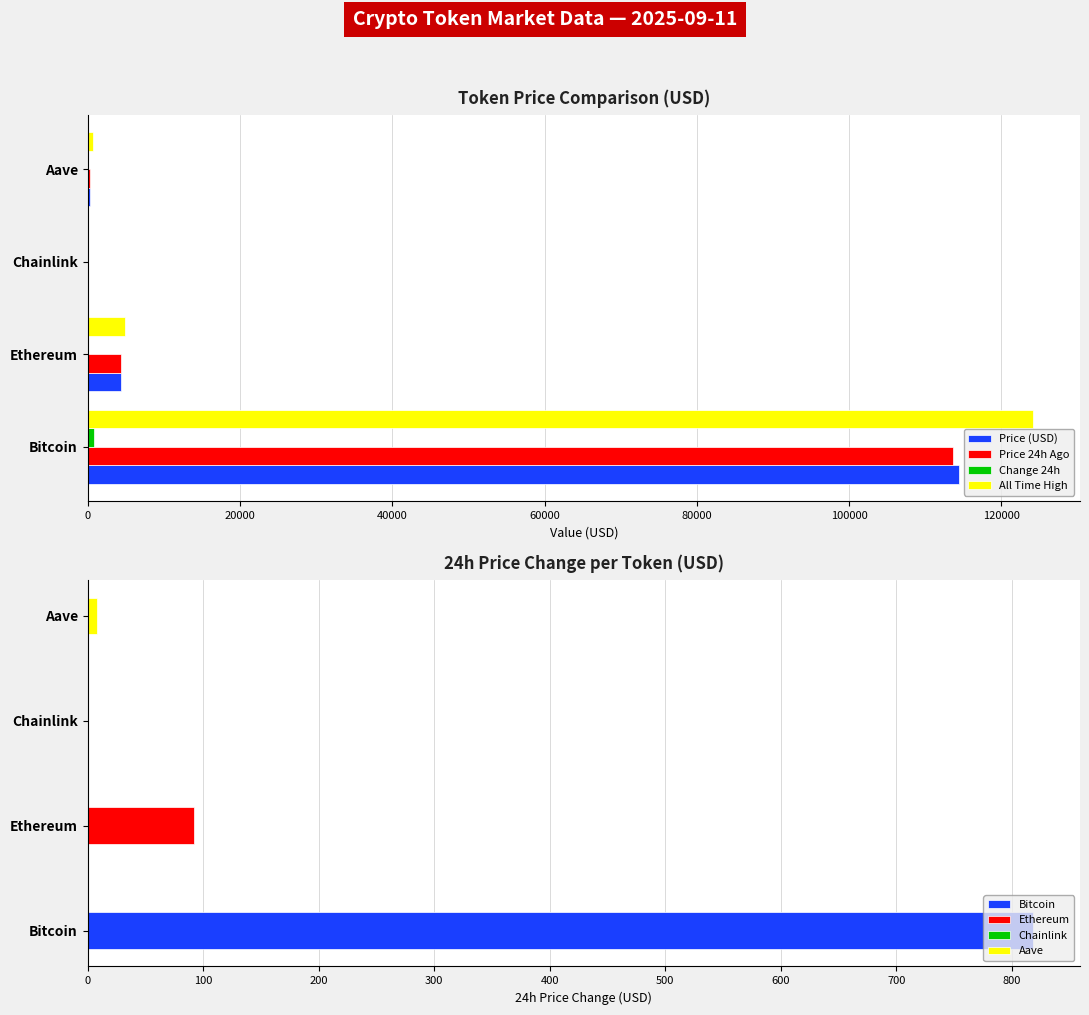

How many data points in Price (USD) are above 4421?

2